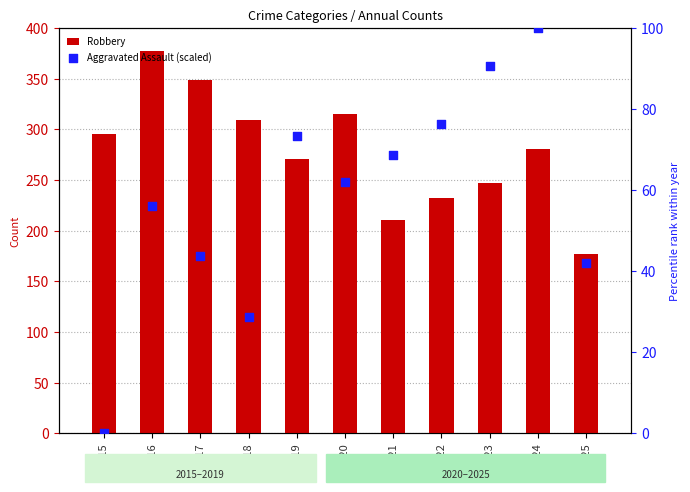

At how many categories does at least one series exceed 75?

11